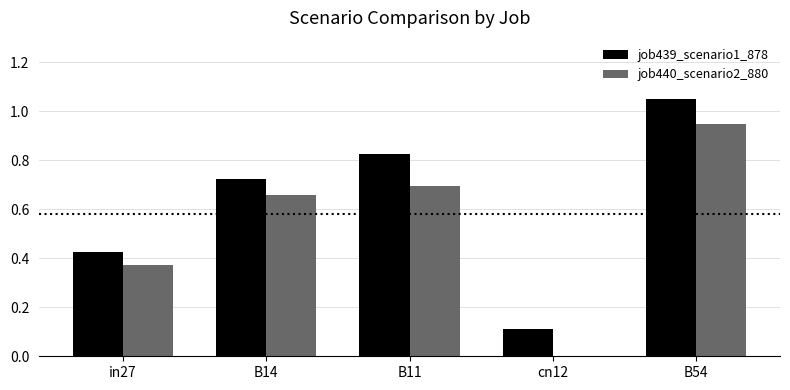

Which series has the largest total across all categories?

job439_scenario1_878